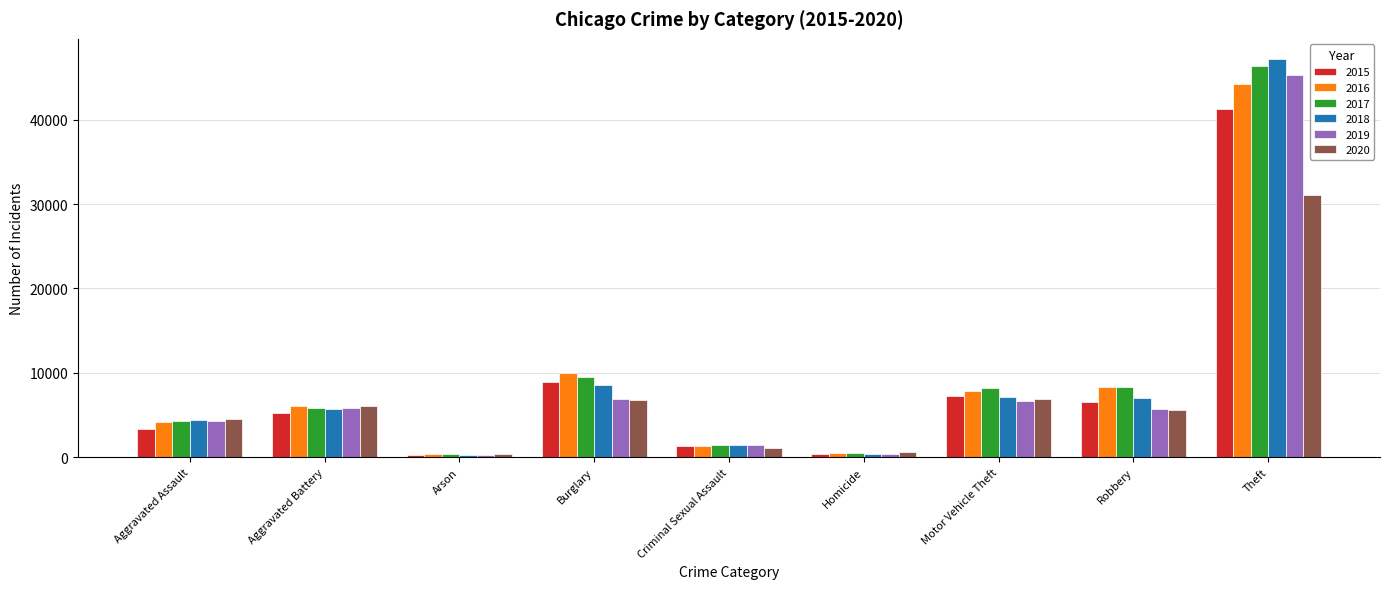

At Theft, list the series in order from smallest to largest.

2020, 2015, 2016, 2019, 2017, 2018